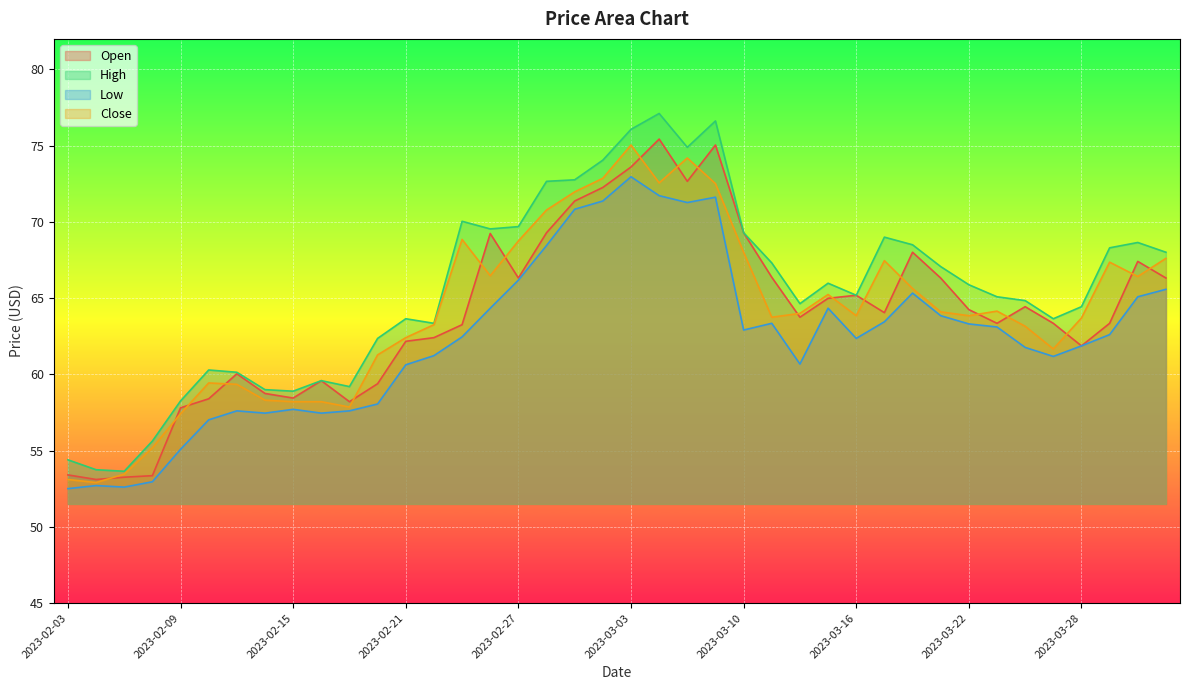

How many distinct data groups are displayed?

4